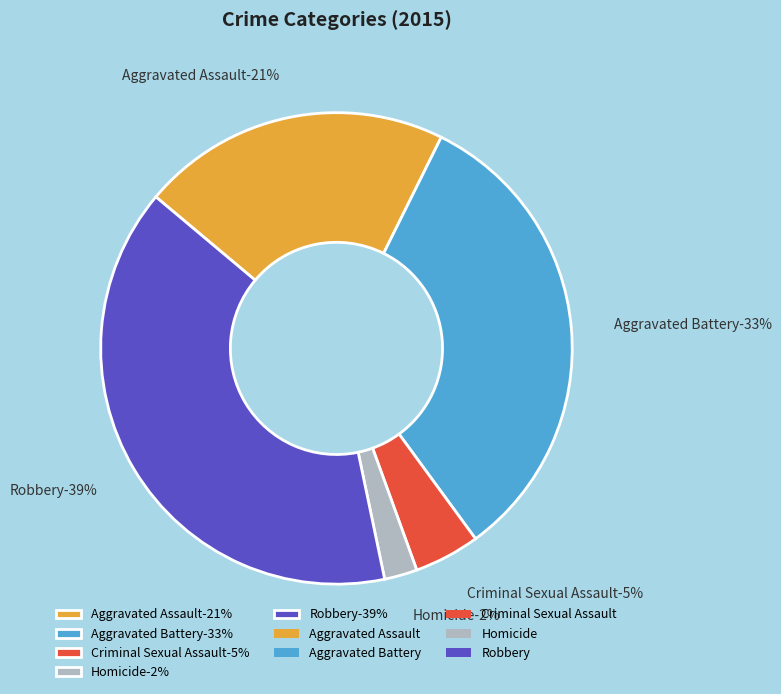

What is the change in value from Criminal Sexual Assault to Robbery?

+263